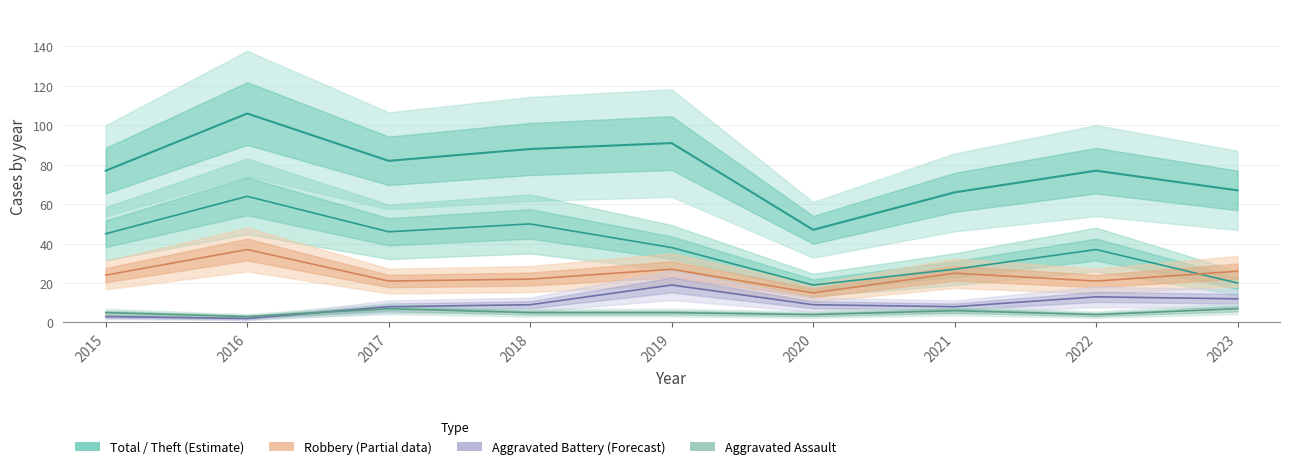

Does the chart have visible grid lines?

Yes